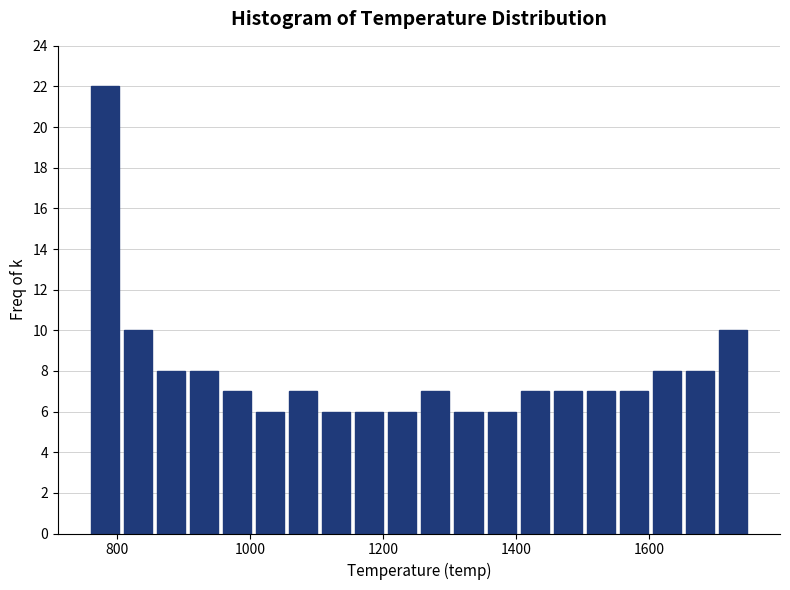

Around what value on the x-axis is the tallest bar? Give the approximate position of its centre, as read against the axis.

780